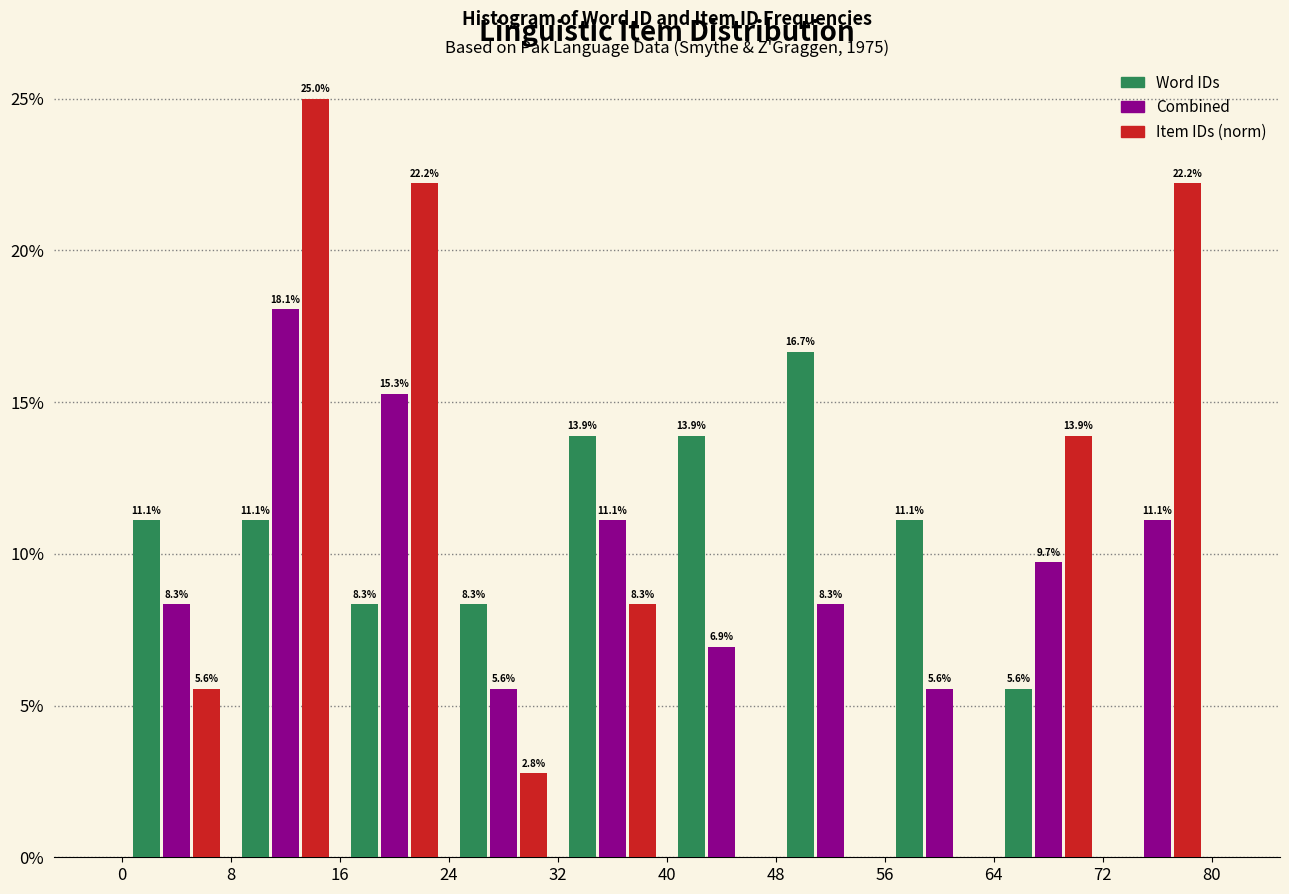

In the Item IDs (norm) series, which range on the x-axis has the tallest bar?

8 to 16